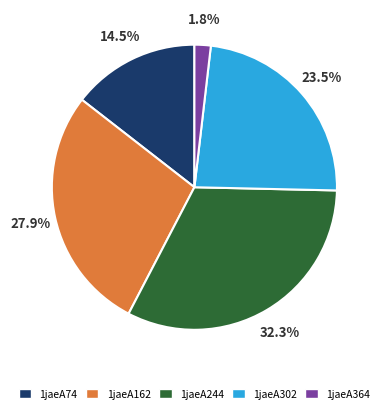

Approximately how many times larger is the value at 1jaeA162 compared to 1jaeA244?

0.9